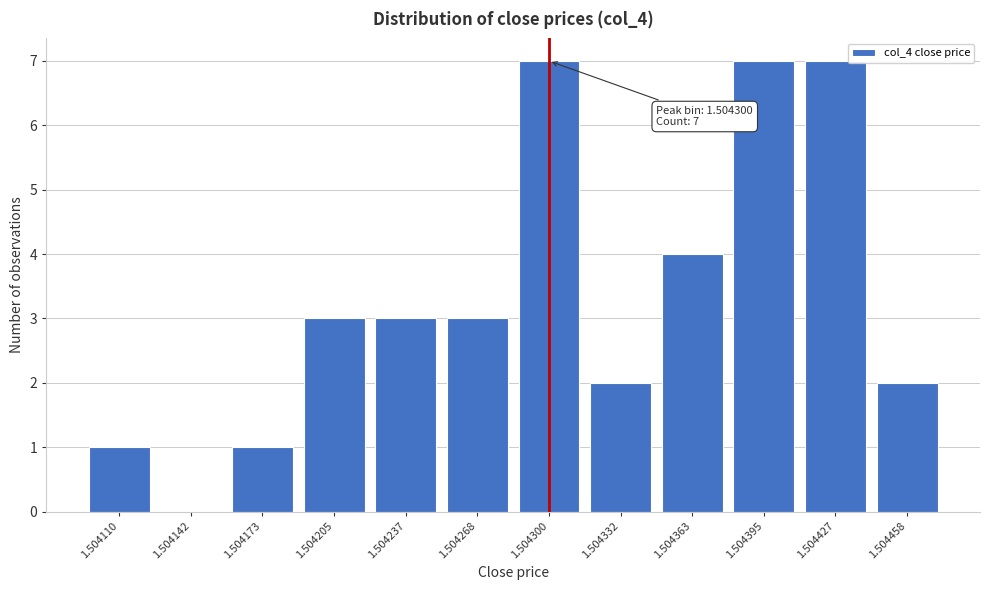

Reading right to left, what are all the values shown in this chart?

1.504458=2	1.504427=7	1.504395=7	1.504363=4	1.504332=2	1.504300=7	1.504268=3	1.504237=3	1.504205=3	1.504173=1	1.504142=0	1.504110=1